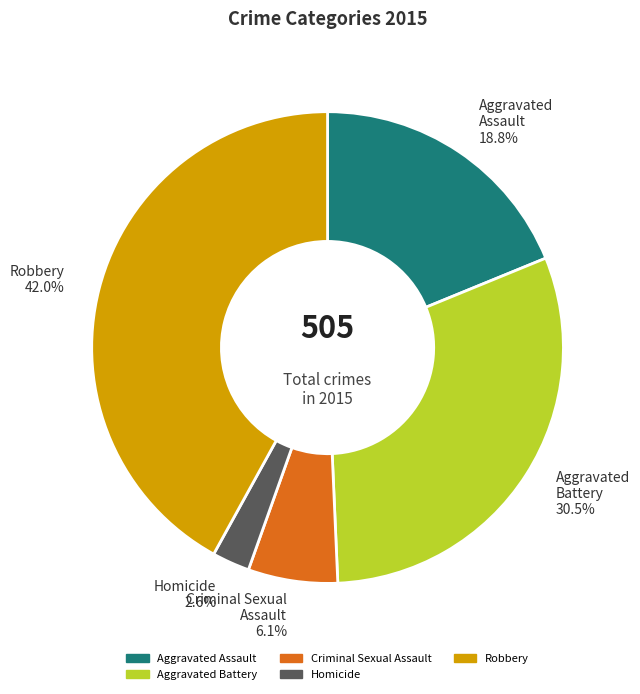

Count the number of slices in the pie.

5